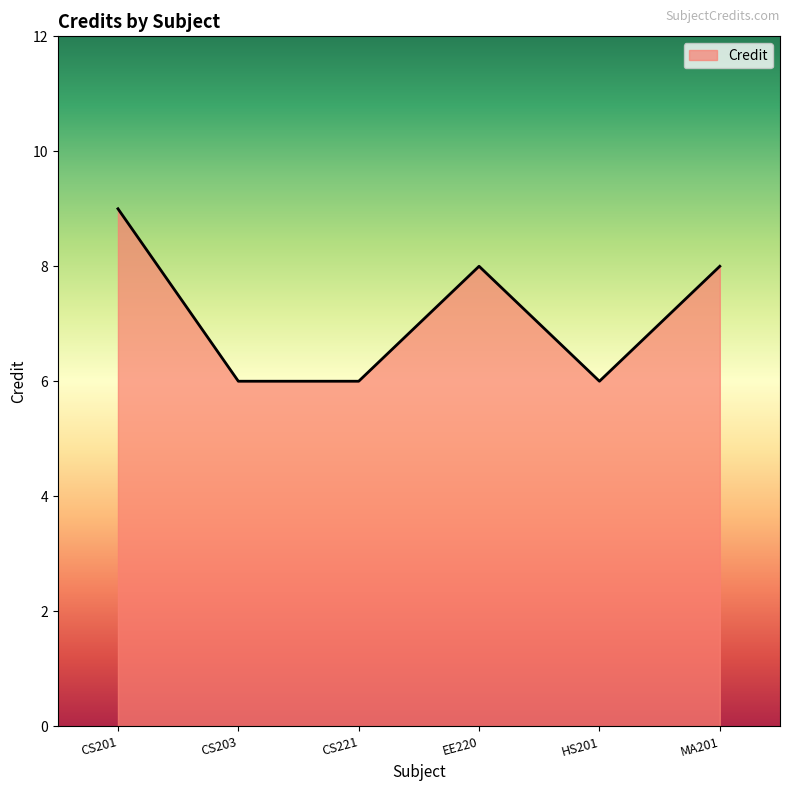

Where is the first local maximum?

EE220